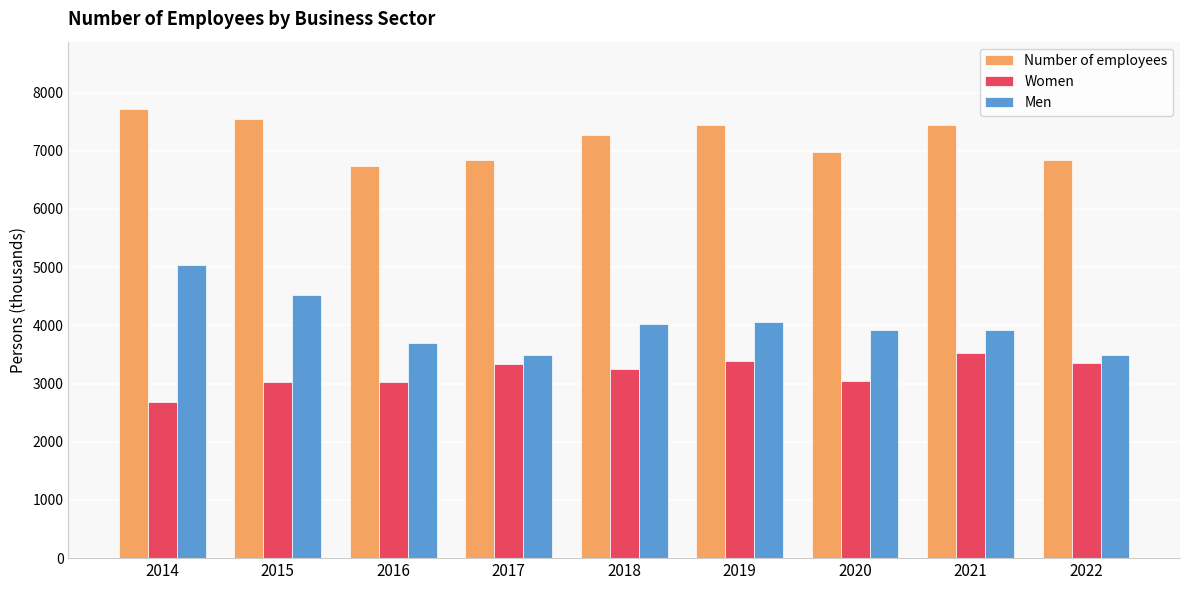

Is the value of Women at 2018 greater than the value of Number of employees at 2014?

No